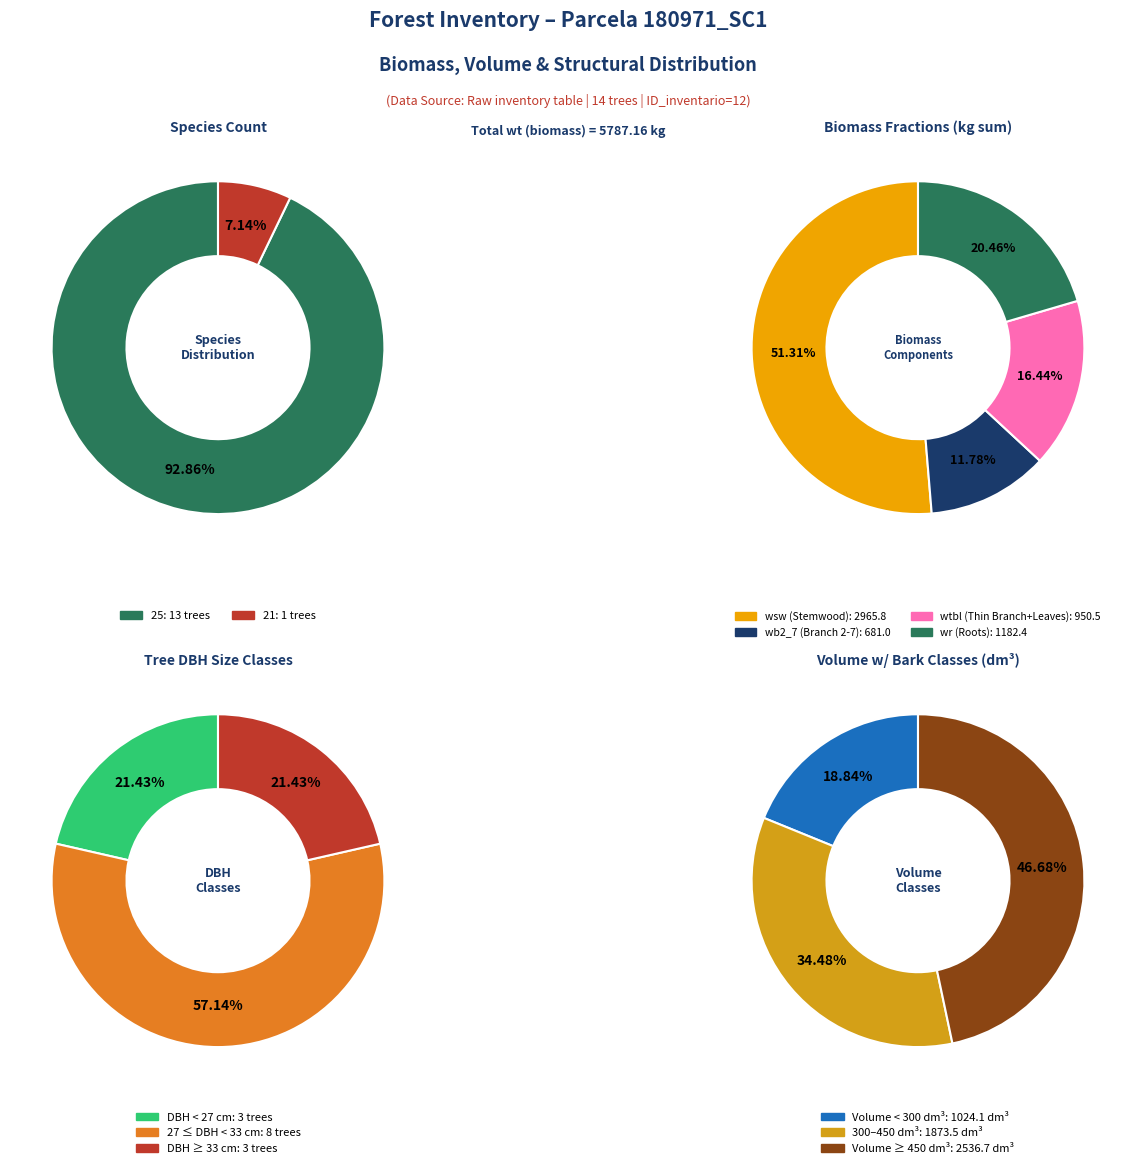

Between 180971017 and 180971008, which is larger?

180971017